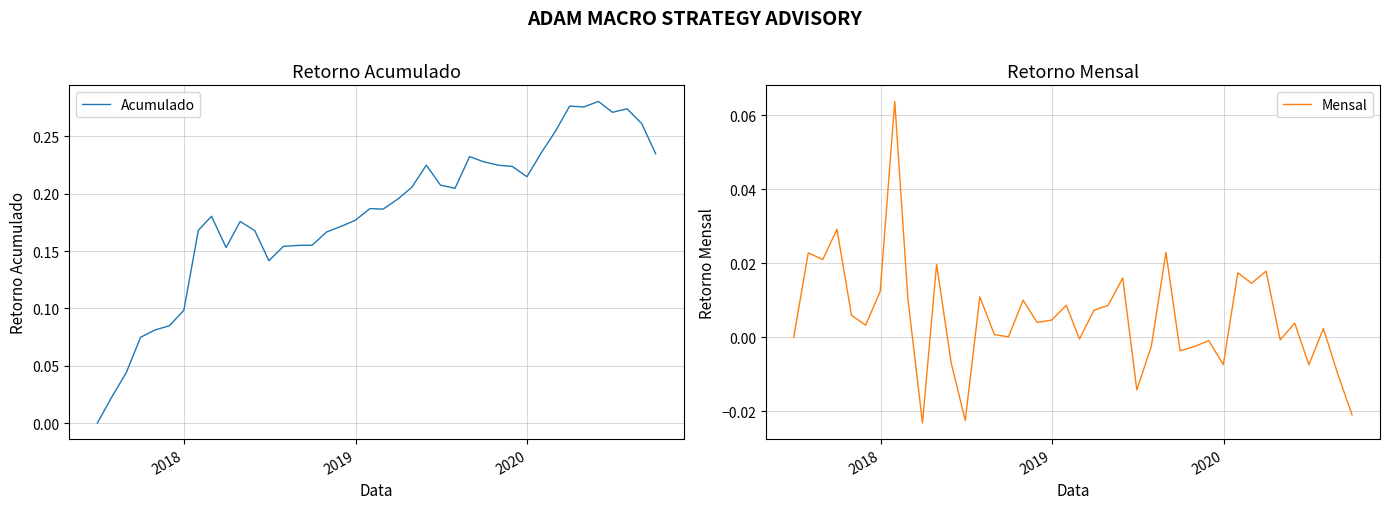

What is the sum of all Mensal values?

0.2